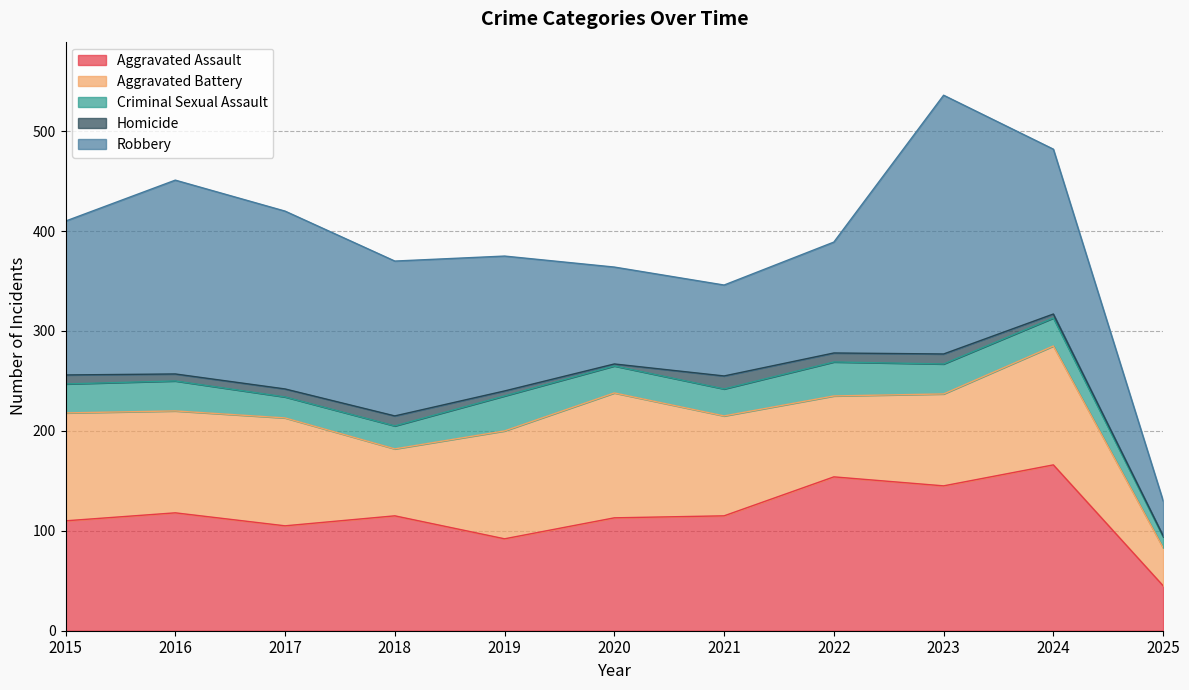

Reading left to right, what are all the values shown in this chart?

Aggravated Assault: 2015=110	2016=118	2017=105	2018=115	2019=92	2020=113	2021=115	2022=154	2023=145	2024=166	2025=45
Aggravated Battery: 2015=108	2016=102	2017=108	2018=67	2019=108	2020=125	2021=100	2022=81	2023=92	2024=119	2025=38
Criminal Sexual Assault: 2015=29	2016=30	2017=21	2018=23	2019=35	2020=27	2021=27	2022=34	2023=30	2024=28	2025=11
Homicide: 2015=9	2016=7	2017=8	2018=10	2019=5	2020=2	2021=13	2022=9	2023=10	2024=4	2025=1
Robbery: 2015=154	2016=194	2017=178	2018=155	2019=135	2020=97	2021=91	2022=111	2023=259	2024=165	2025=35